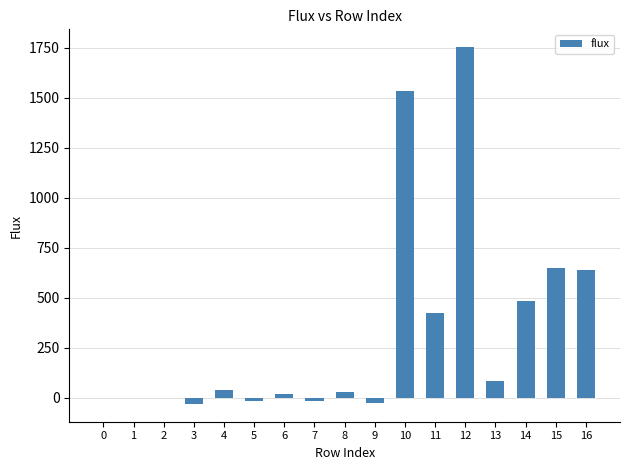

Is it true that the value at 16 is 639.8?

True